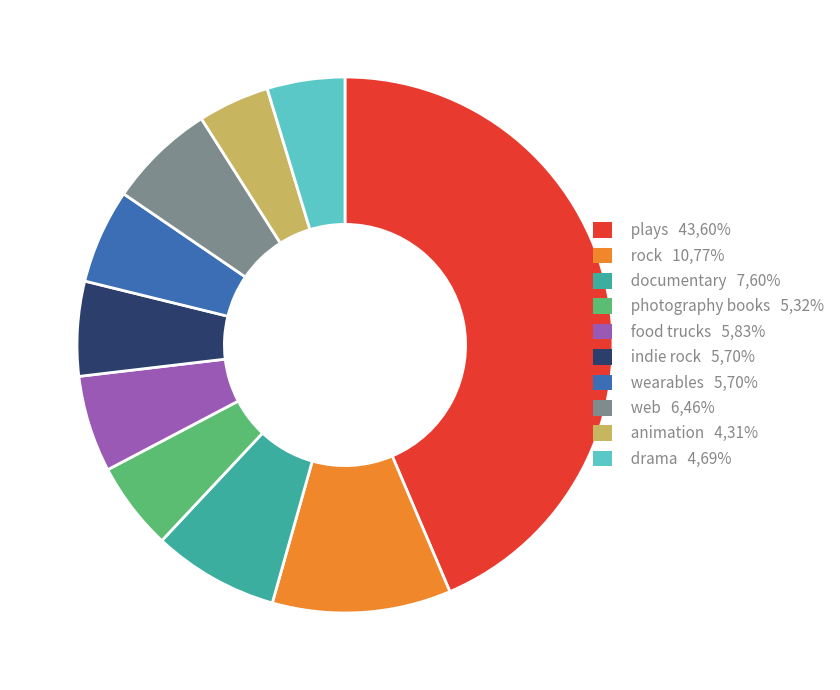

What is the ratio of the value at plays 43,60% to the value at indie rock 5,70%?

7.6